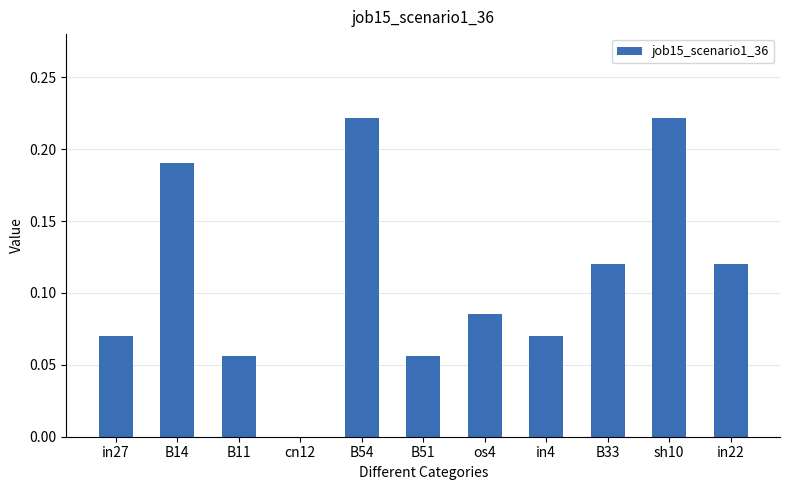

Which has a higher value, B14 or B33?

B14